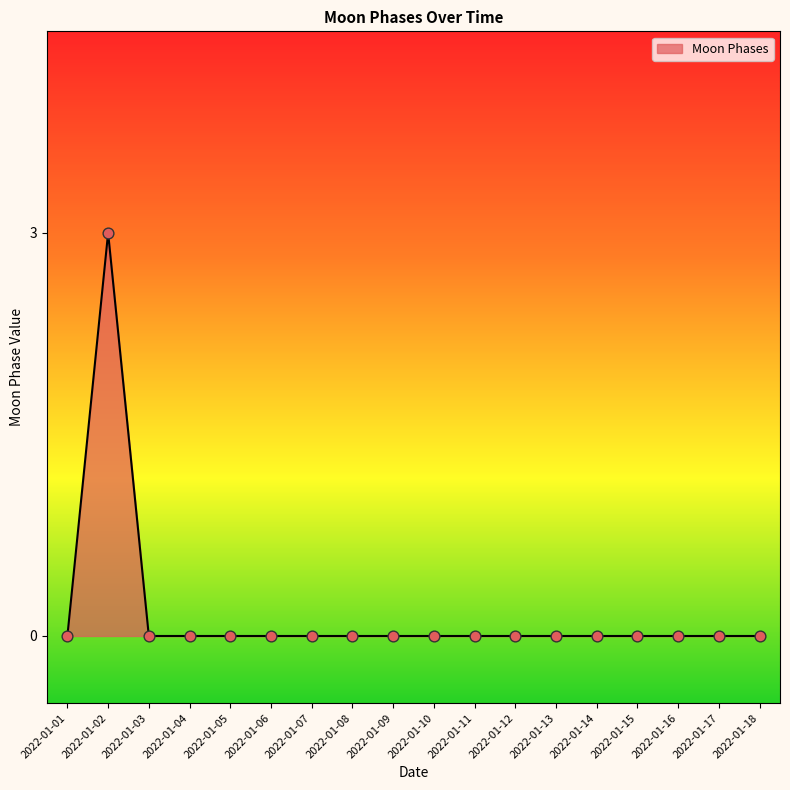

What is the change in value from 2022-01-02 to 2022-01-12?

-3